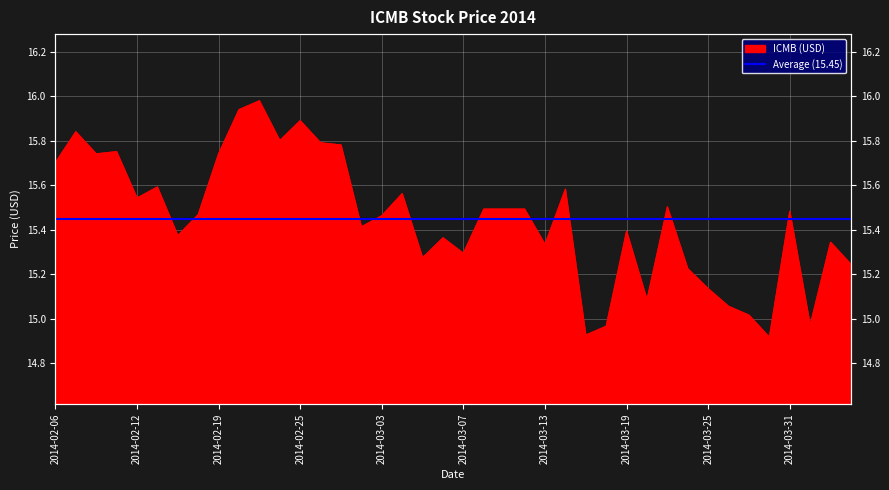

What is the average value?

15.4